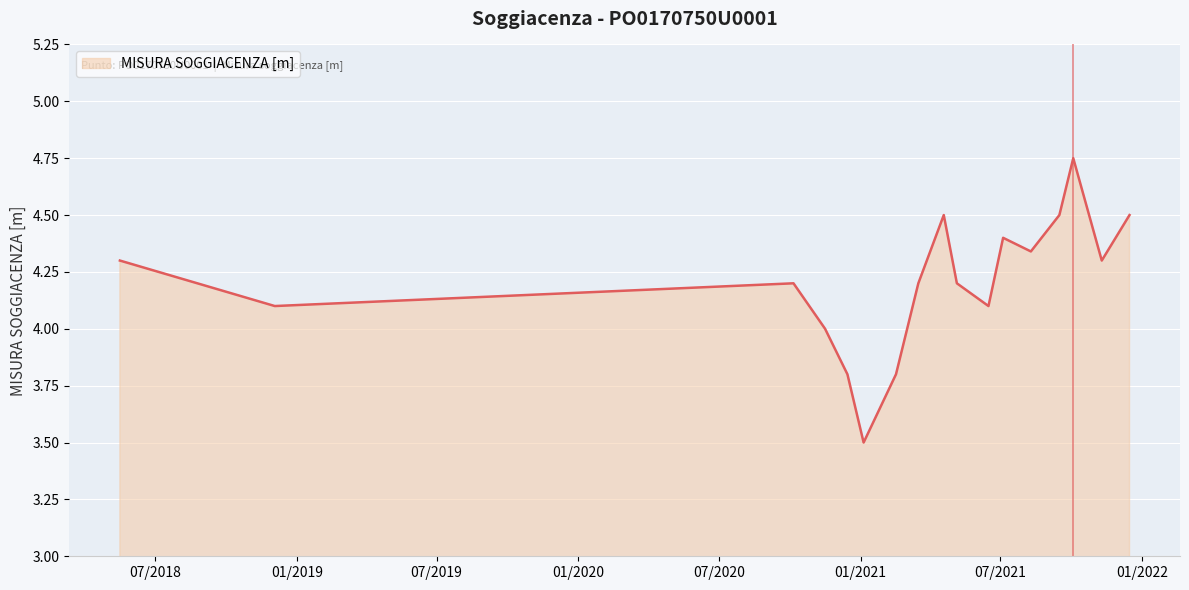

What is the minimum value shown in the chart?

3.5